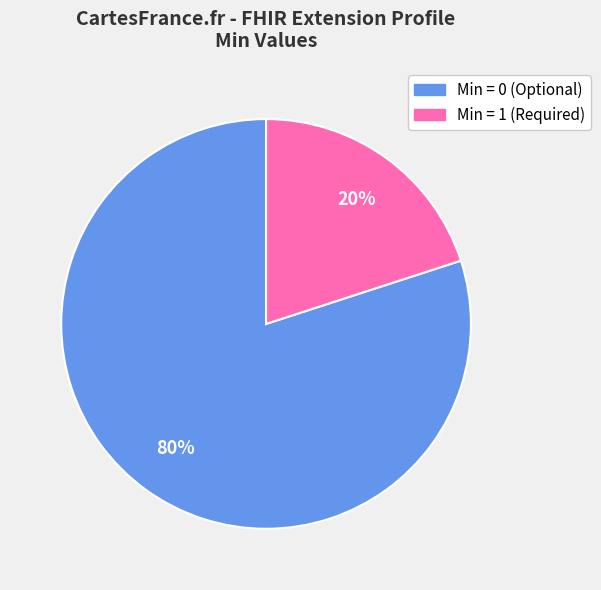

To the nearest percent, what is the difference between the largest and smallest slice percentages?

60%